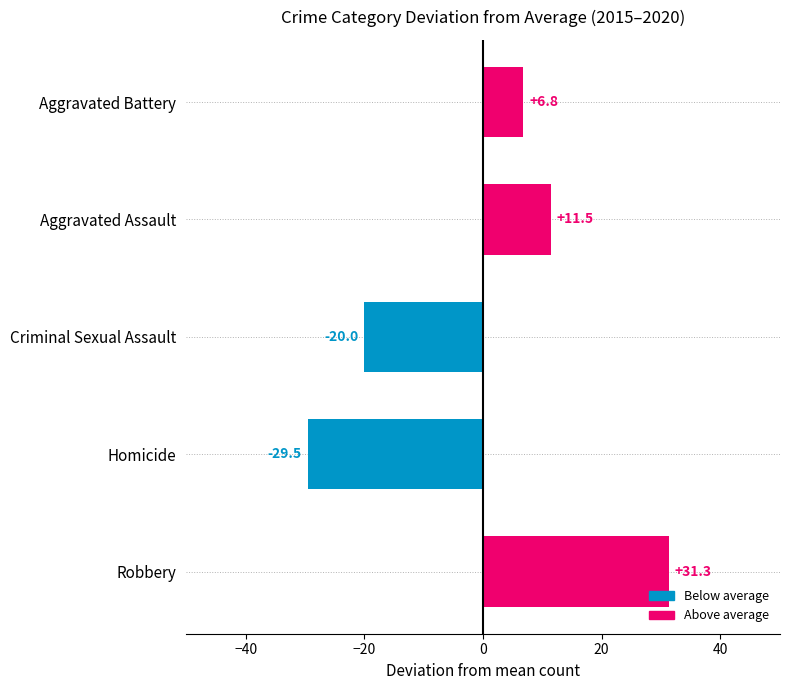

List the labels in order of value, smallest first.

Homicide, Criminal Sexual Assault, Aggravated Battery, Aggravated Assault, Robbery